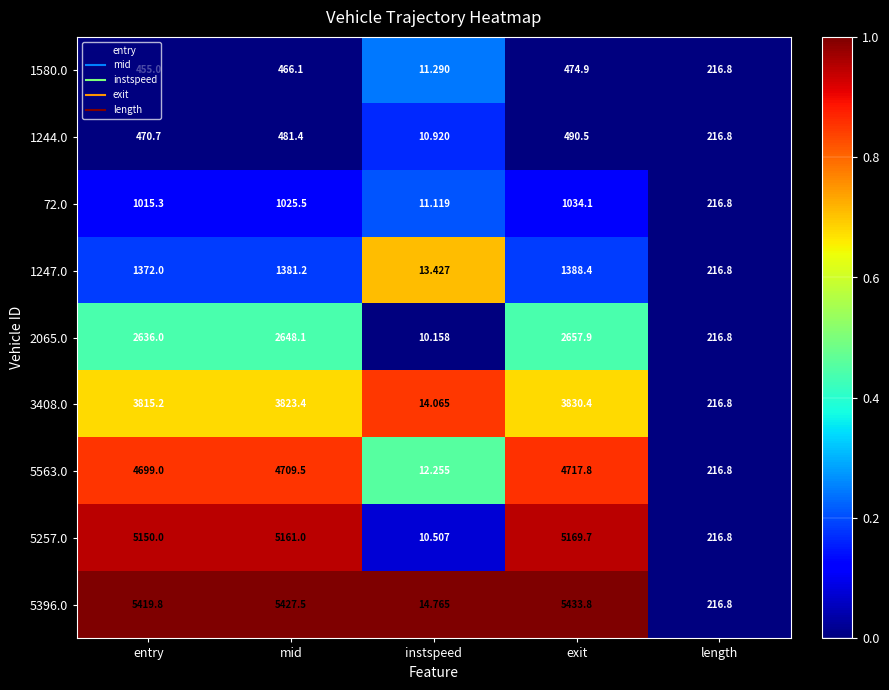

What is the difference between the highest and lowest values at mid?

4961.4